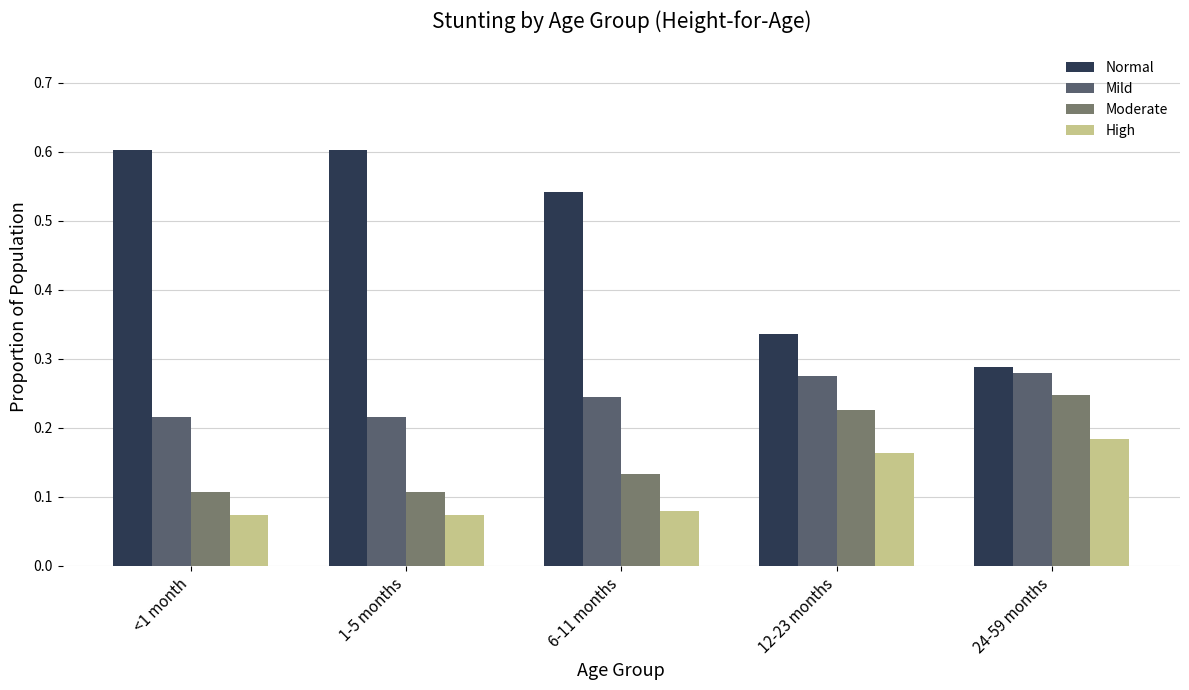

Count the Normal values in the range 0 to 1.

5